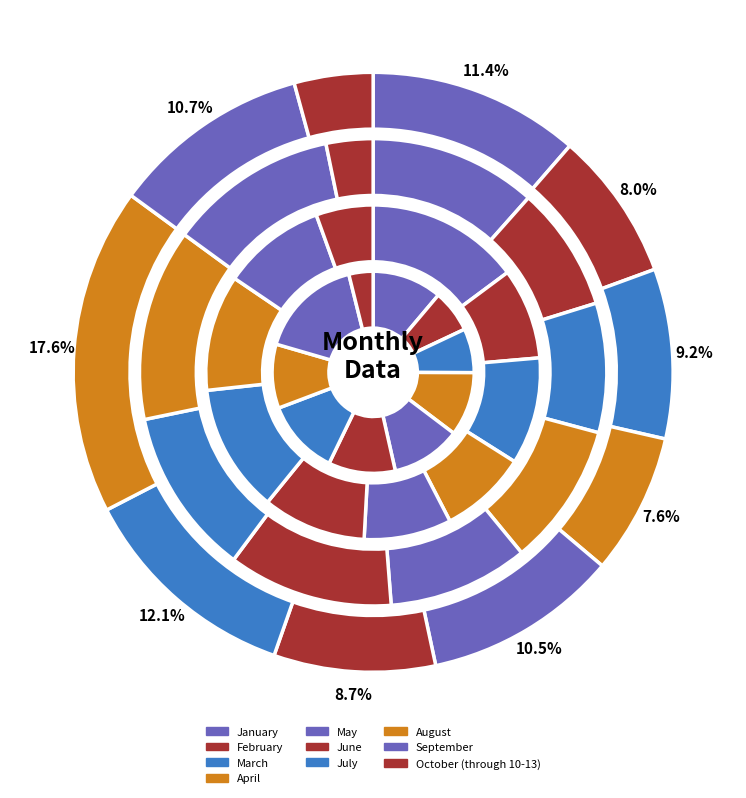

How much of the chart is everything except March?

90.8%